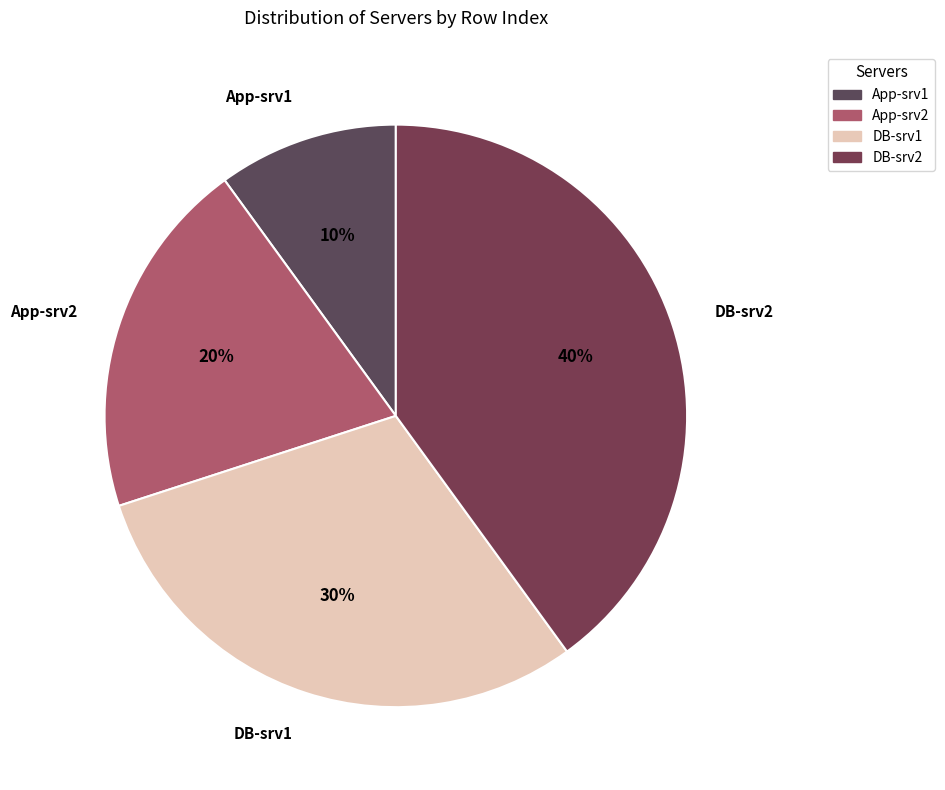

The App-srv1 slice represents 10% of the pie. True or false?

True